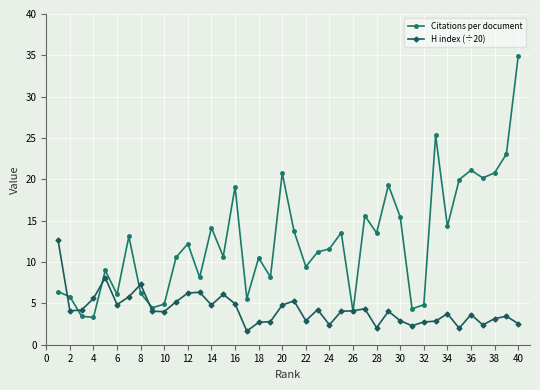

What is the difference between the maximum and minimum values in the H index (÷20) series?

11.0